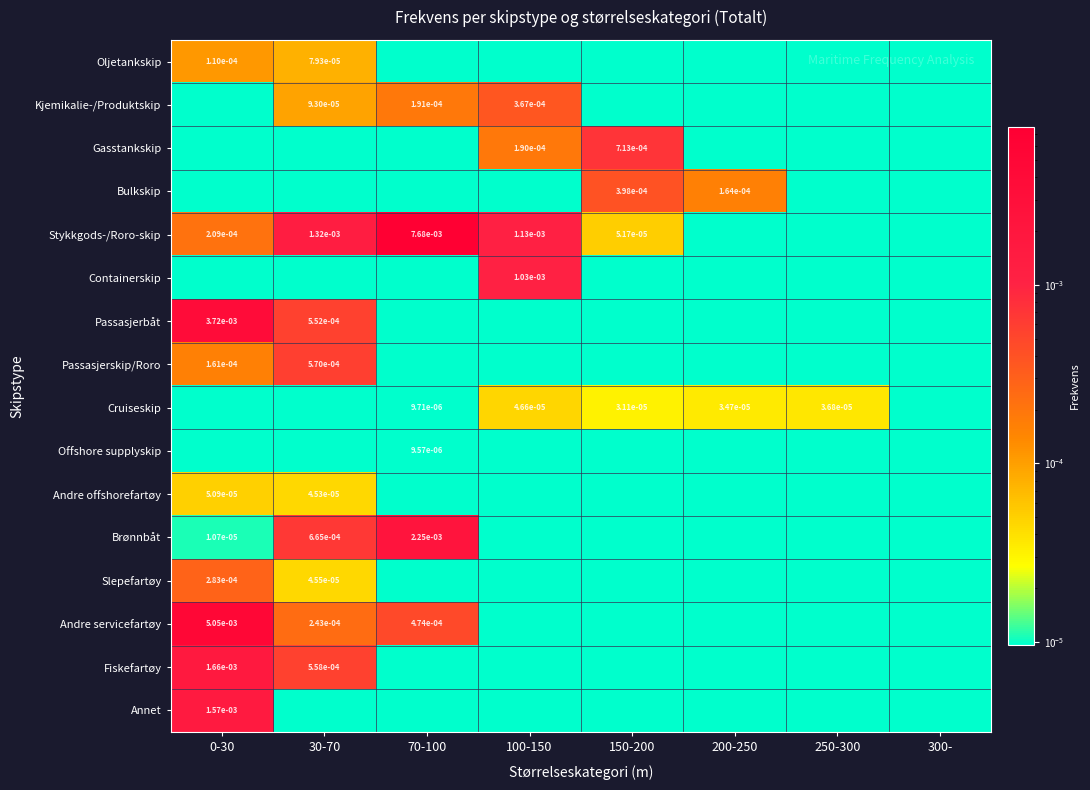

Is the value of Oljetankskip at 0-30 greater than the value of Gasstankskip at 100-150?

No